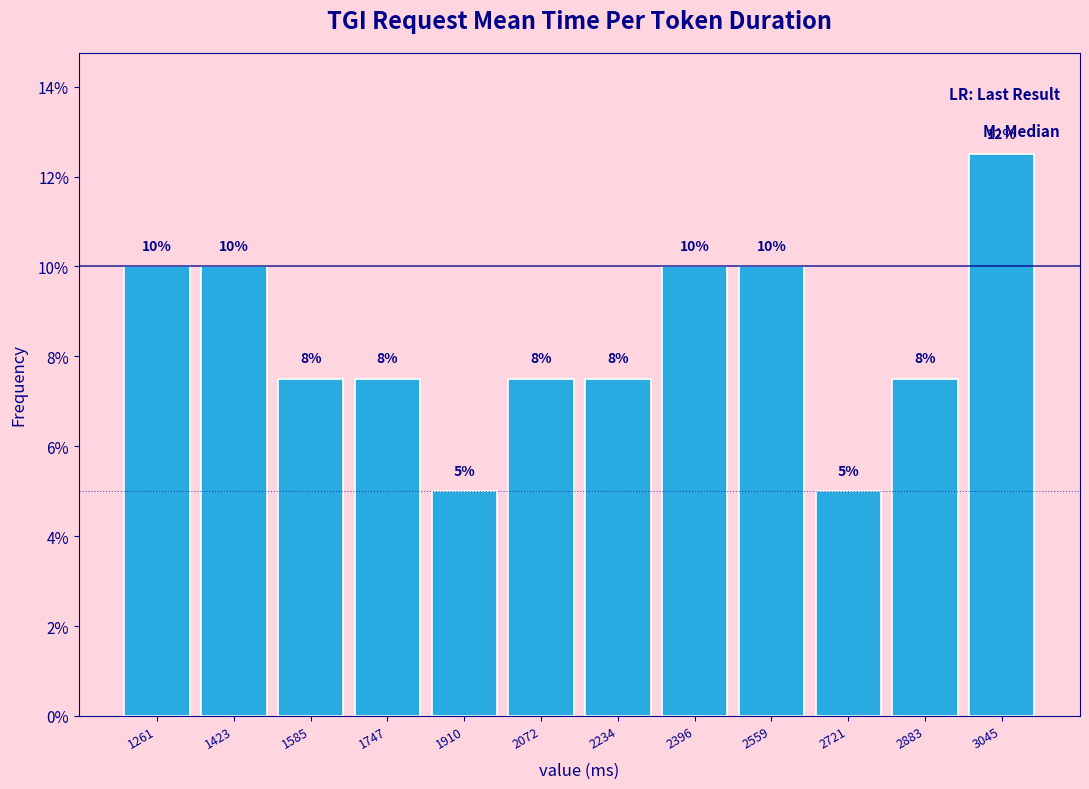

Over which range of the x-axis is the bar tallest?

2960 to 3120